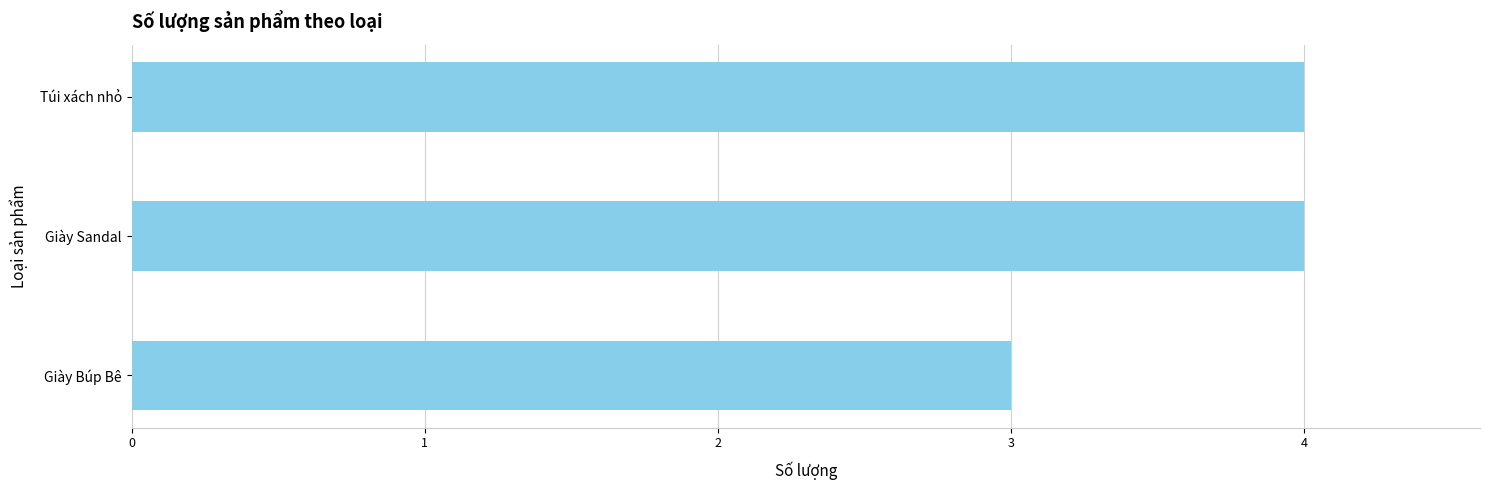

How many values are between 3 and 4?

3